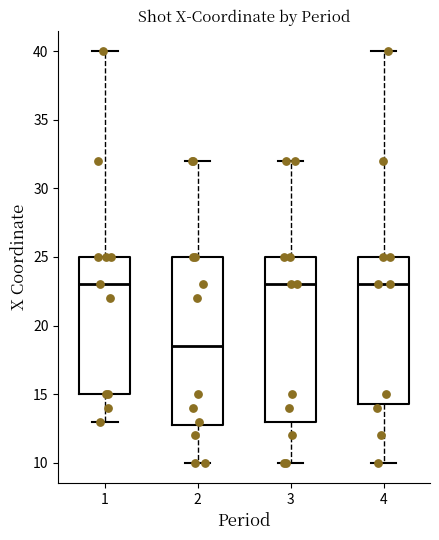

Reading left to right, read every box against the y-axis: the position of its median line, the range the box covers, and the ends of its whiskers. The values are not printed on the chart, so give them approximately, as read against the axis.

1: median 23.0, box 15.0 to 25.0, whiskers 13.0 to 40.0
2: median 18.5, box 13.0 to 25.0, whiskers 10.0 to 32.0
3: median 23.0, box 13.0 to 25.0, whiskers 10.0 to 32.0
4: median 23.0, box 14.5 to 25.0, whiskers 10.0 to 40.0